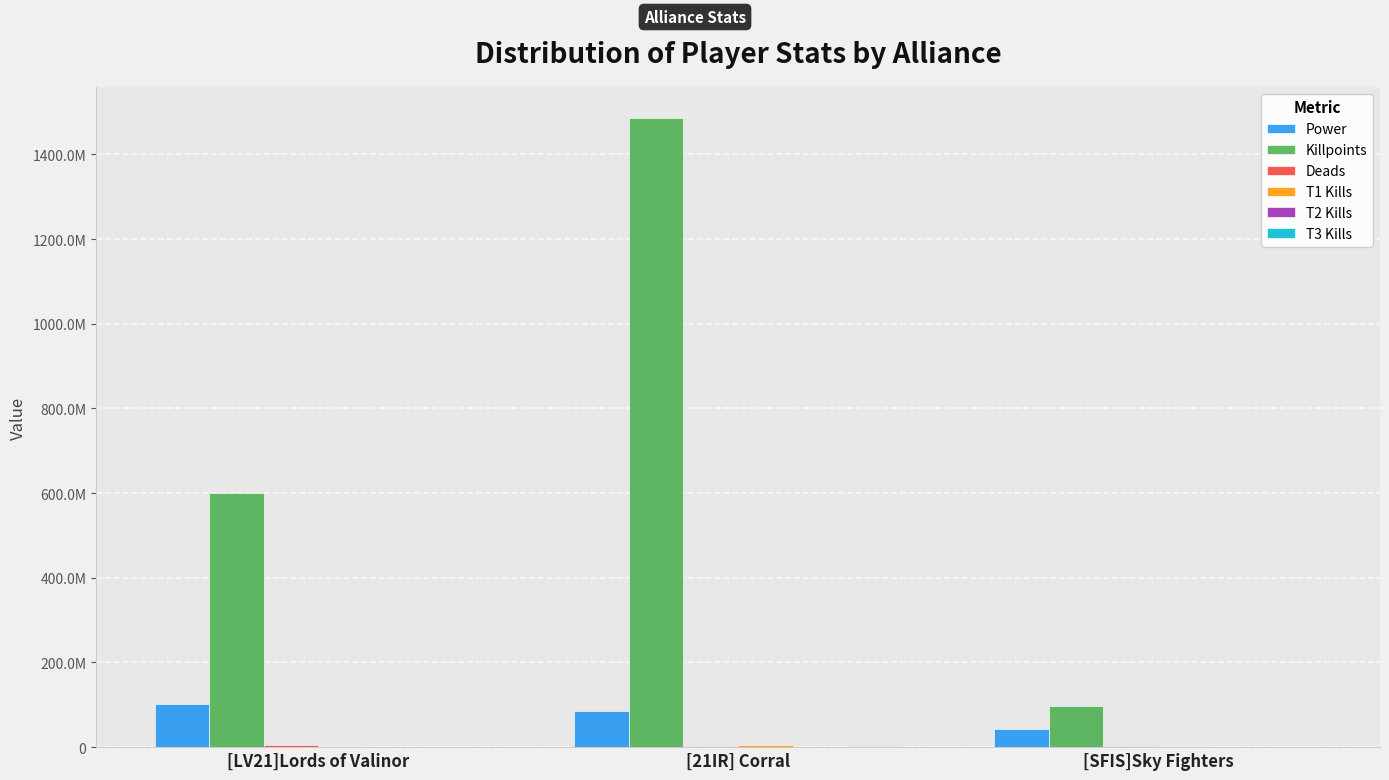

Which series has the widest spread of values?

Killpoints